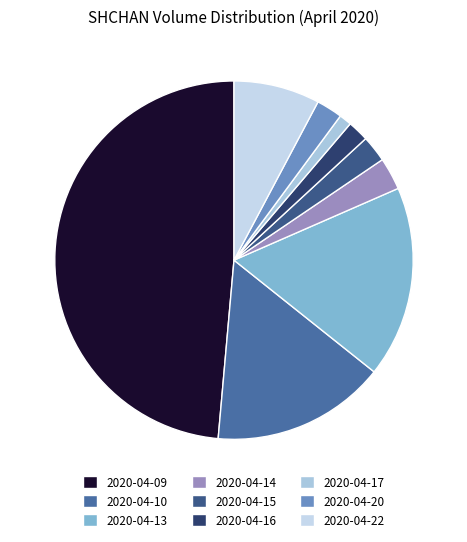

Which has a higher value, 2020-04-15 or 2020-04-20?

2020-04-15